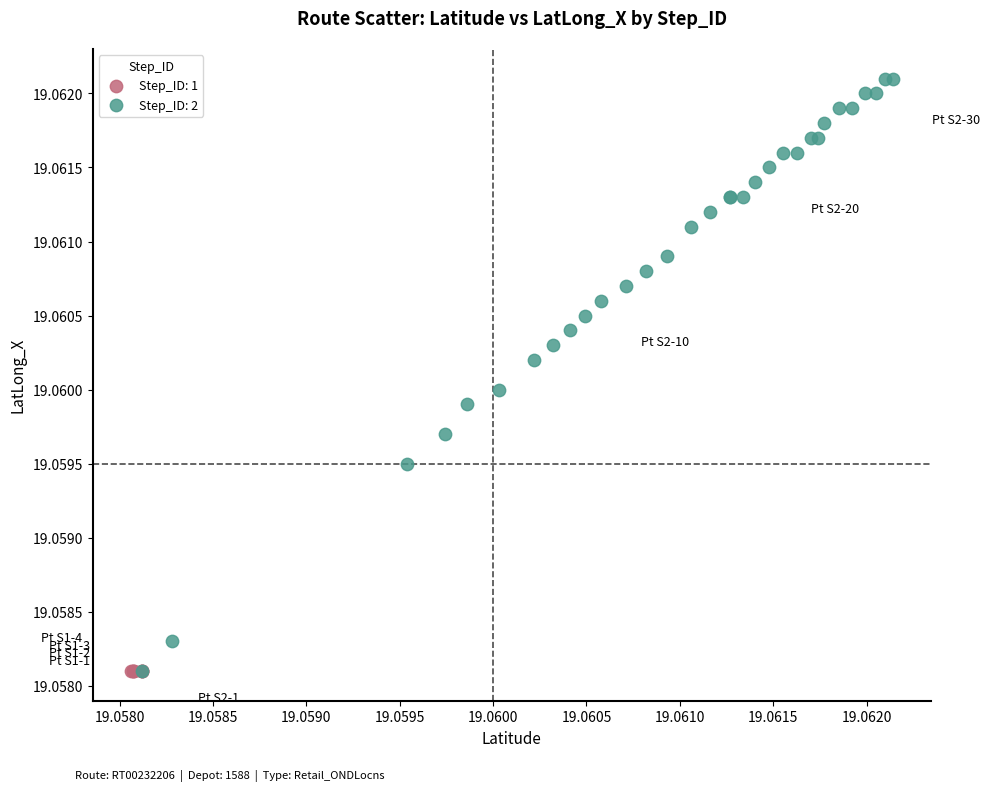

Which series reaches the maximum Y coordinate?

Step_ID: 2